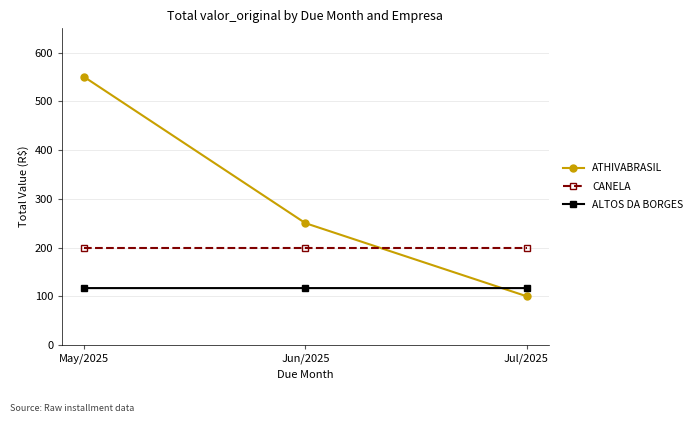

What is the value of the ALTOS DA BORGES point at the 2nd from the left?

116.7